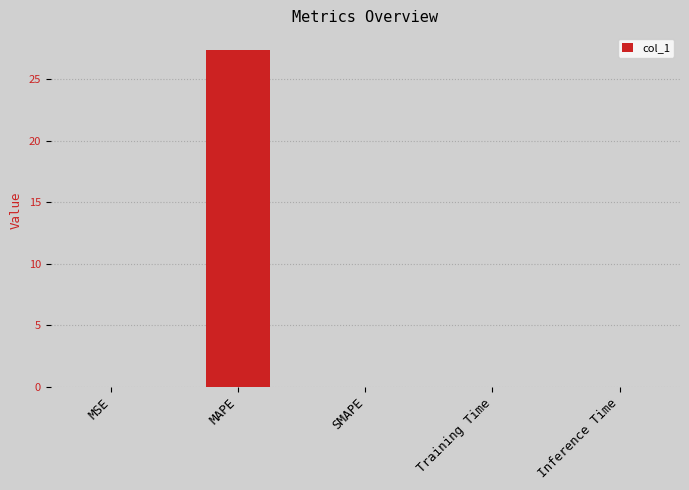

What is the approximate value at MAPE?

27.4